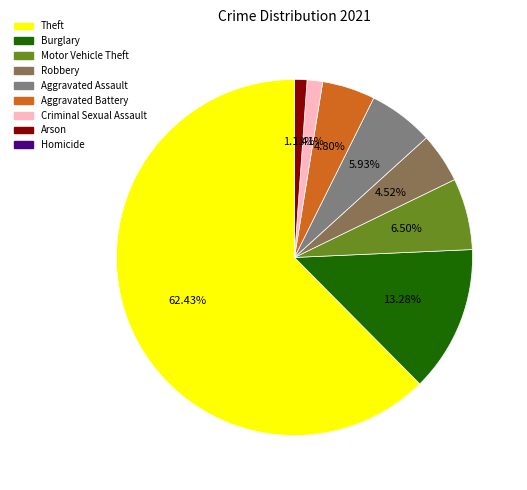

Does Theft account for over 50% of the chart?

Yes